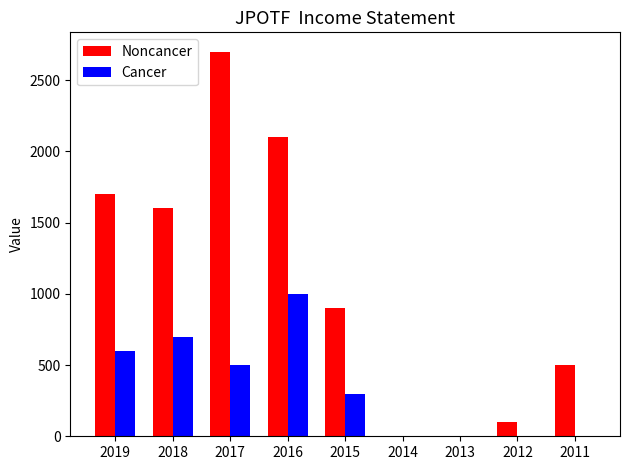

The Cancer series shows 451 at 2011. True or false?

False